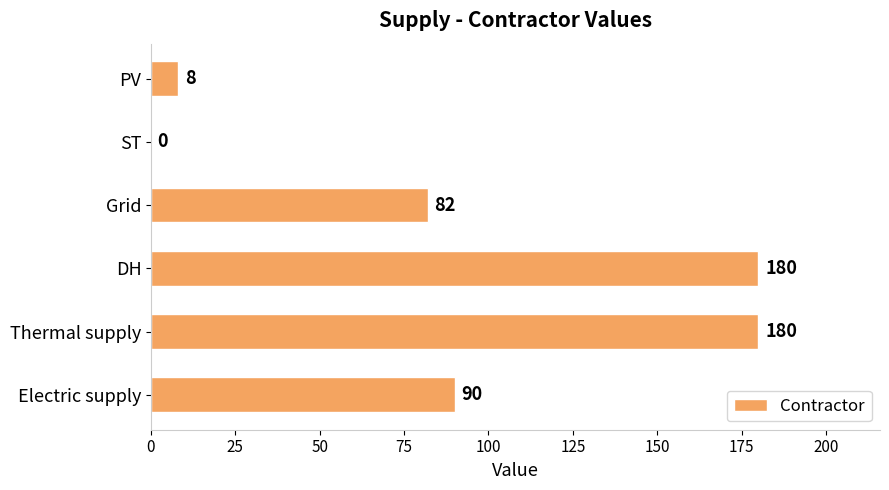

Read the value at Grid, to the nearest 5.

80